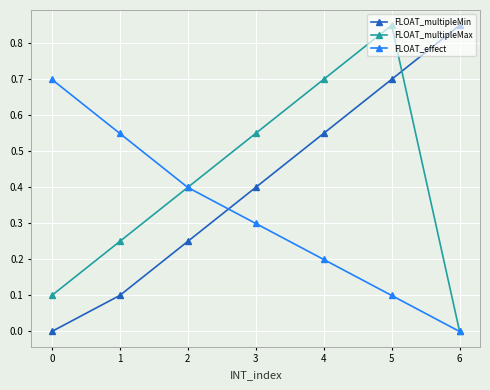

What is the difference between the highest and lowest values at 4?

0.5